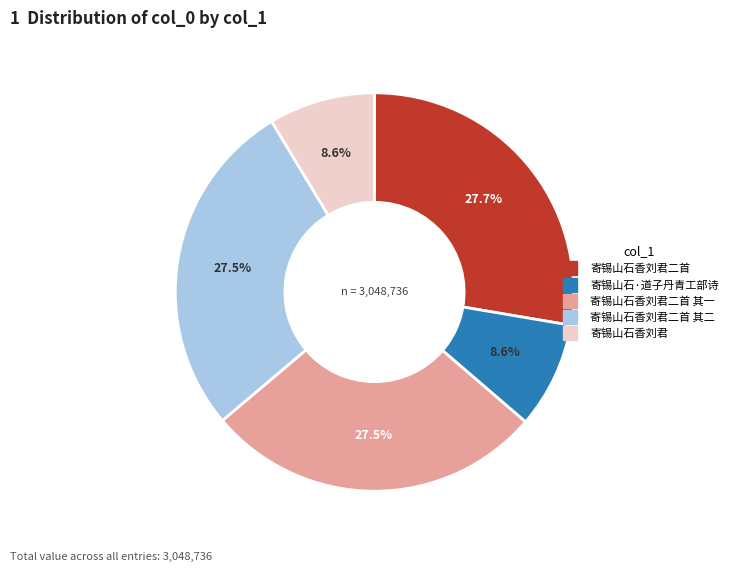

Is there any slice that represents more than half of the pie?

No